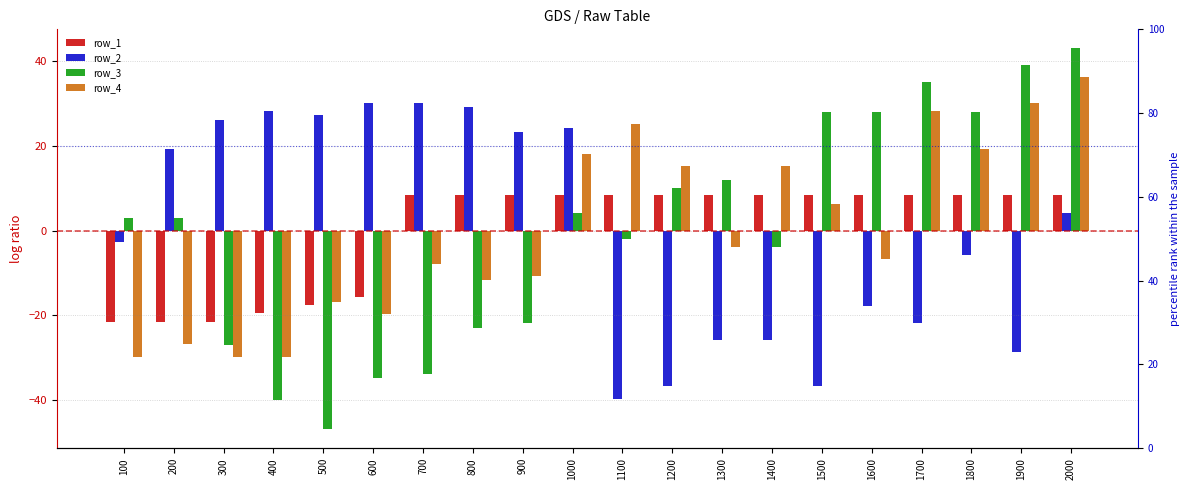

What is the approximate value of row_2 at 700?

30.2